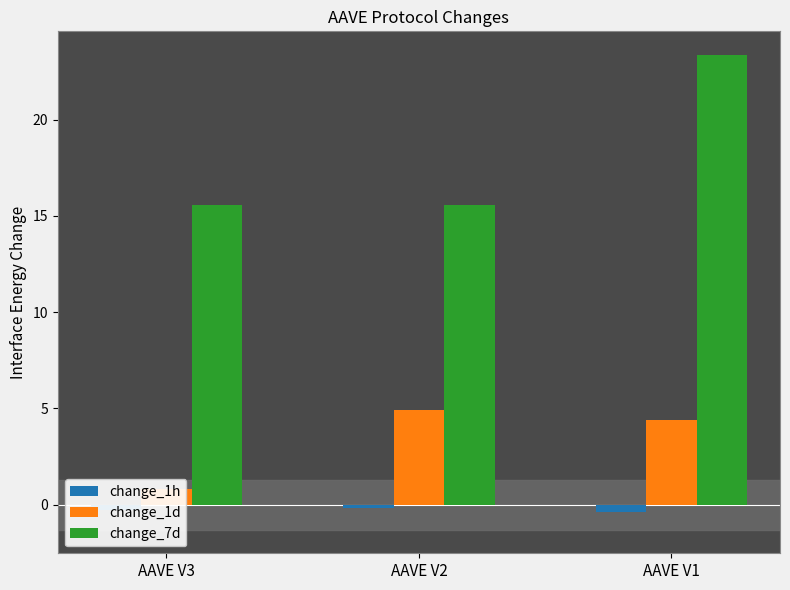

Which category has the lowest value in the change_7d series?

AAVE V3